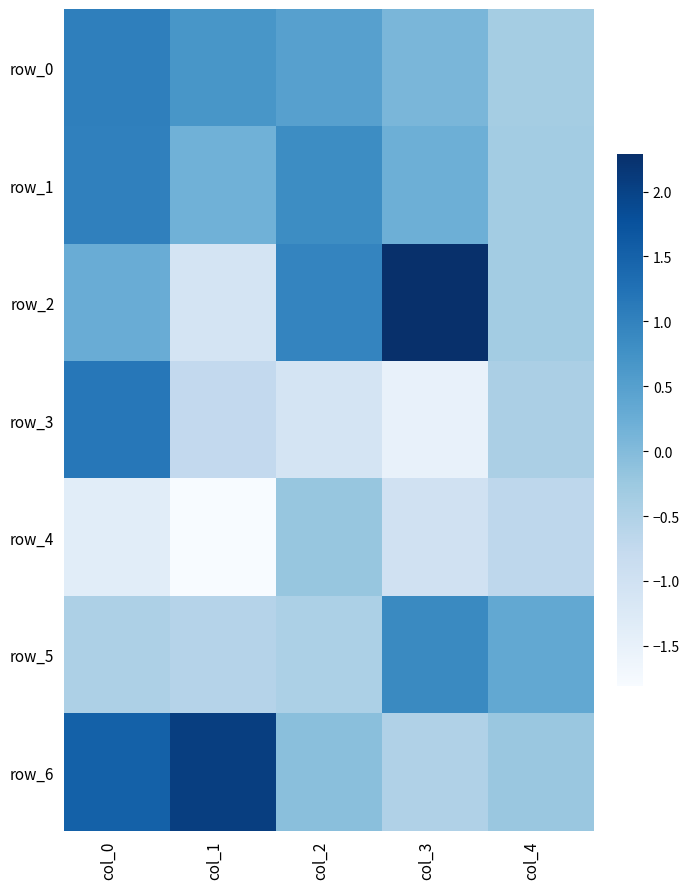

Rank the categories by row_3 value from lowest to highest.

col_3, col_2, col_1, col_4, col_0